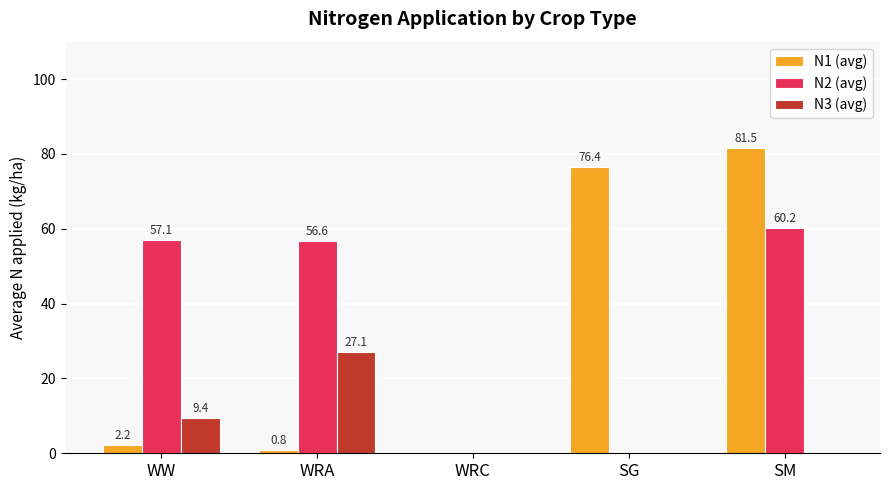

Which series has the largest range (max minus min)?

N1 (avg)